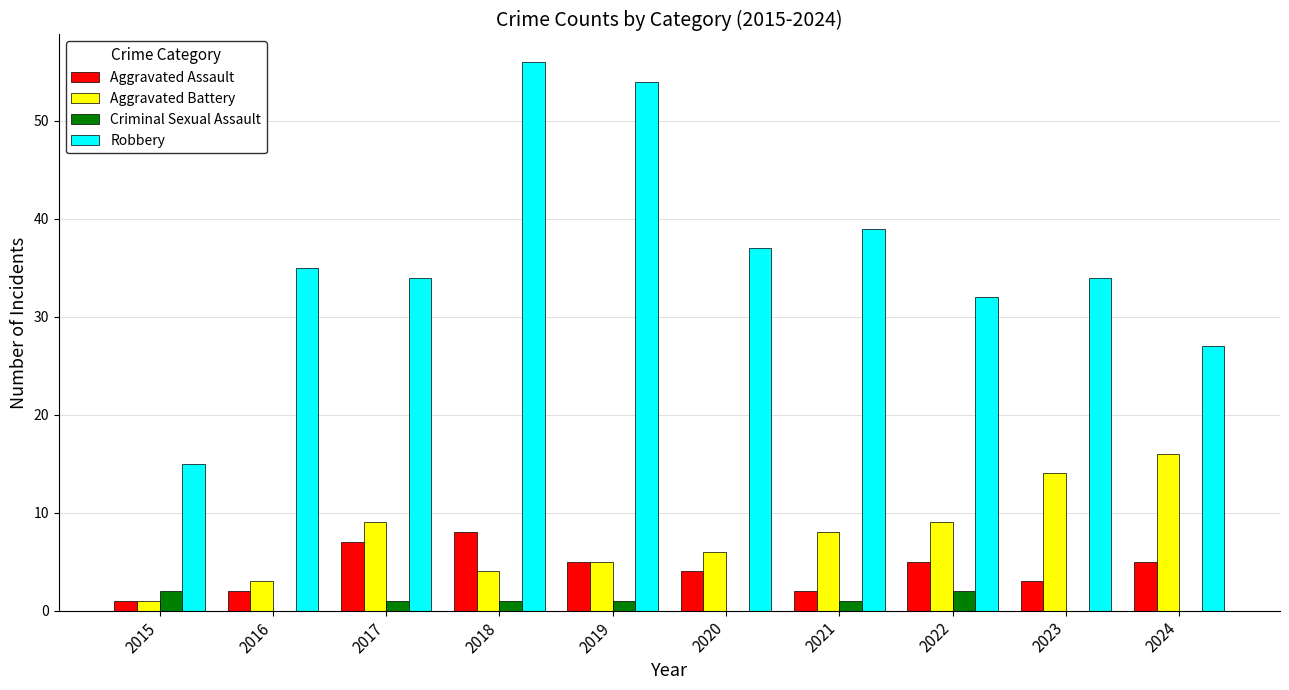

At which label does Aggravated Battery reach its peak?

2024